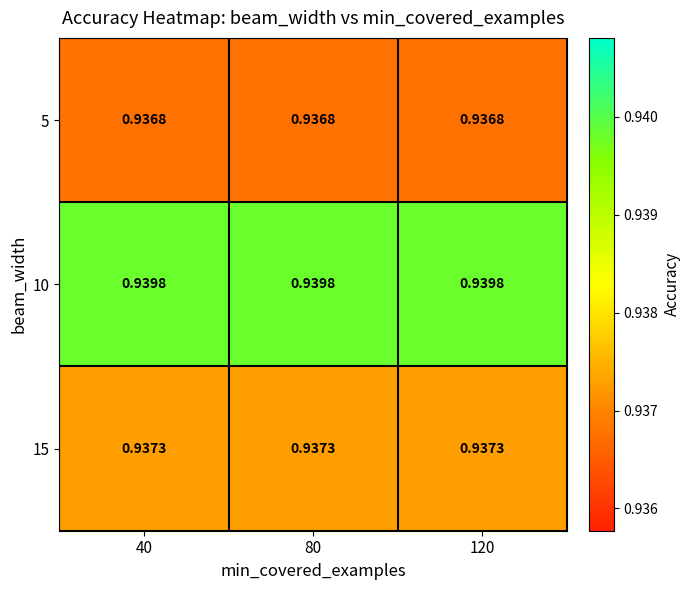

Is the value of 5 at 80 greater than the value of 15 at 80?

No